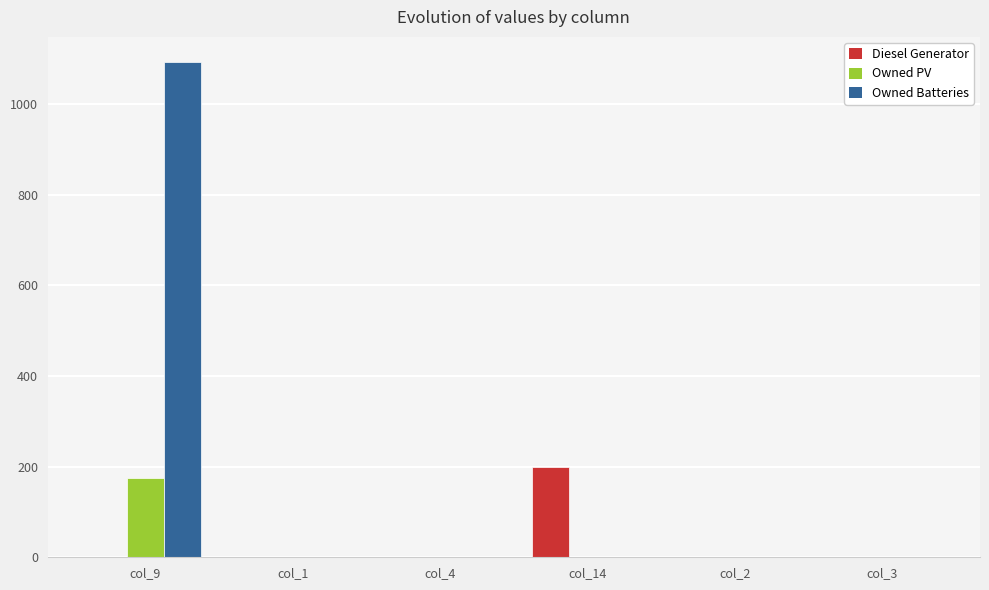

What is the greatest value displayed?

1094